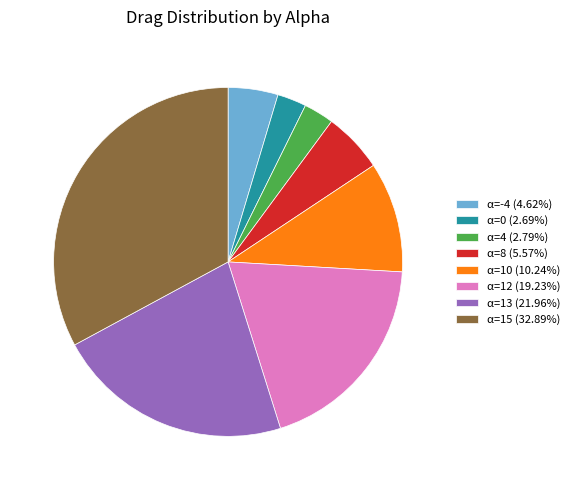

Is there a majority slice in this chart?

No